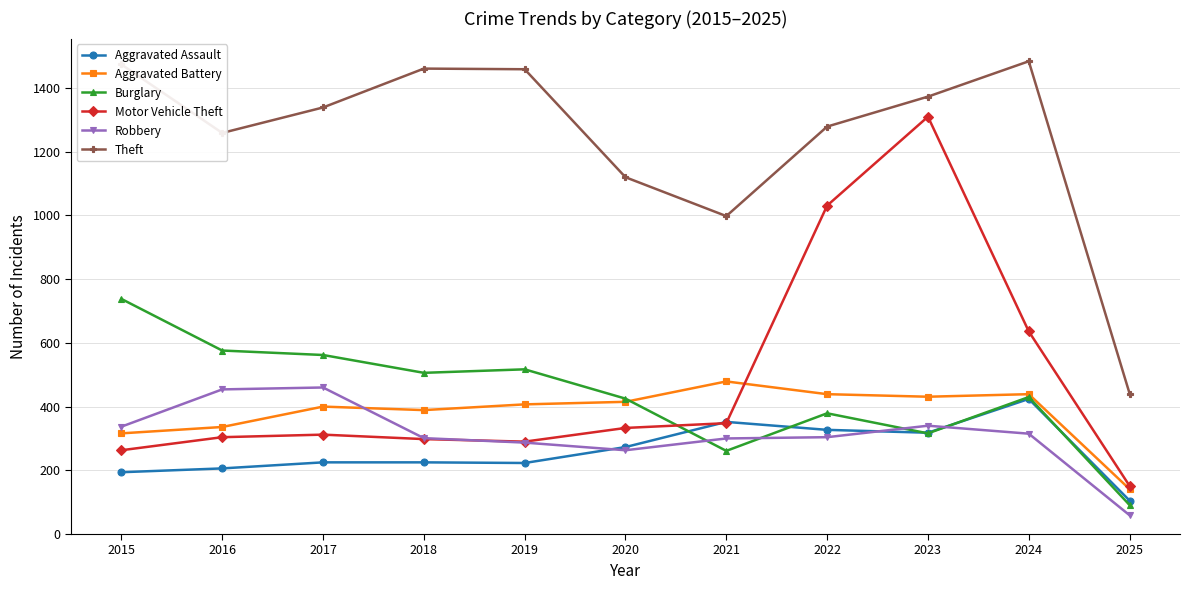

The Aggravated Assault series shows 560 at 2022. True or false?

False